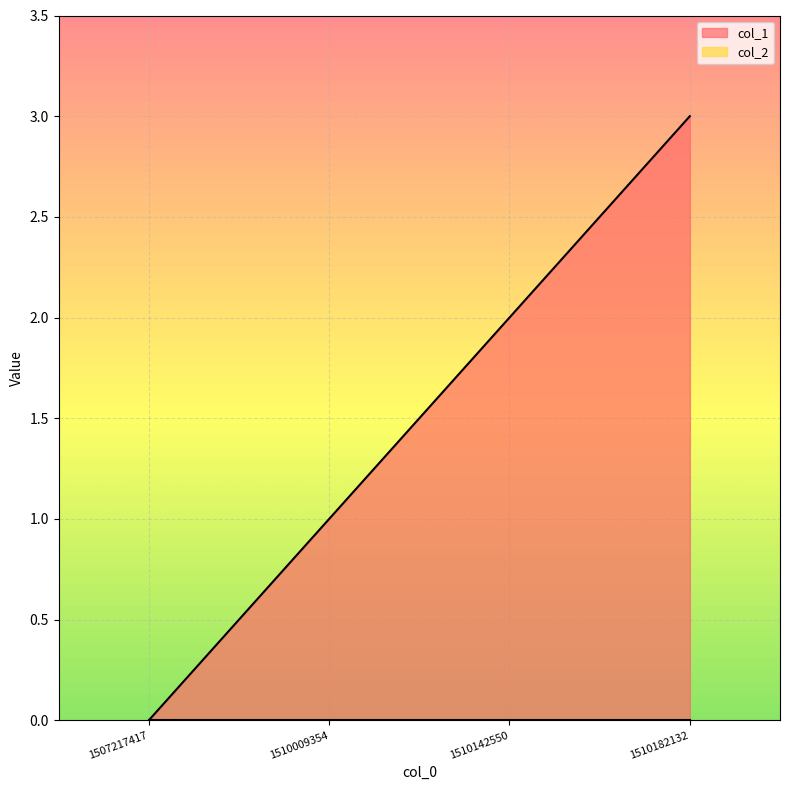

How many distinct data groups are displayed?

2